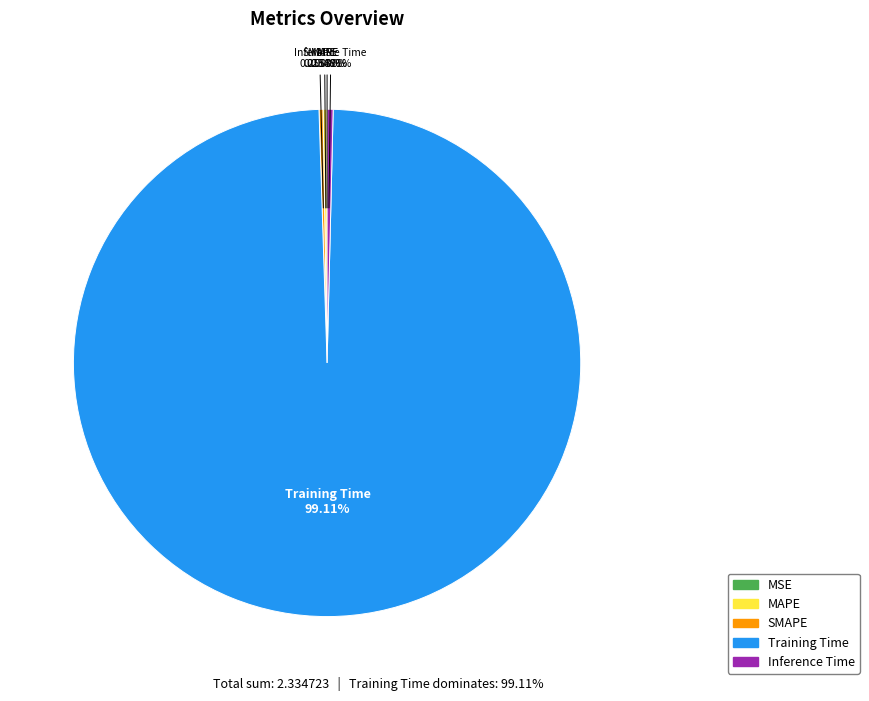

Which category accounts for the majority?

Training Time